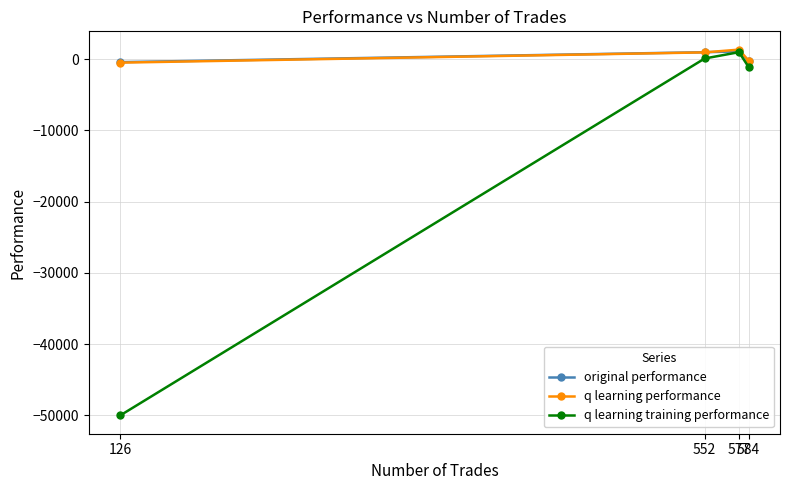

After their last crossing, which series has the higher values: q learning performance or original performance?

original performance